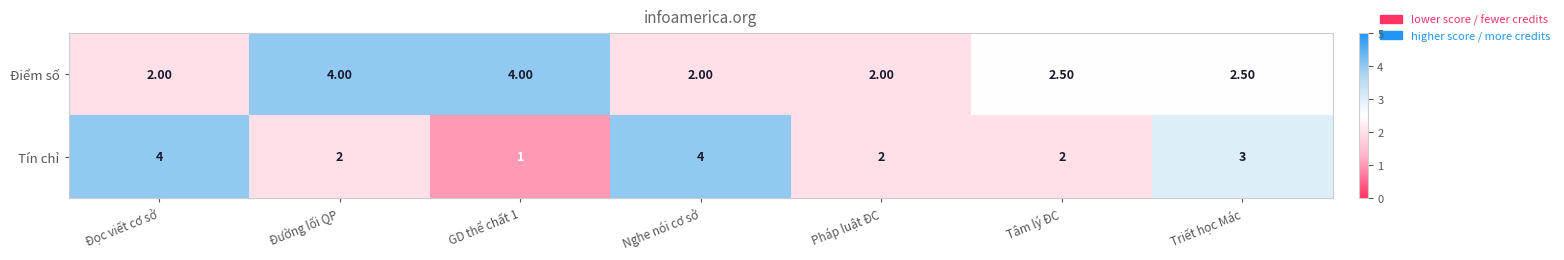

What is the difference between the highest and lowest values at Nghe nói cơ sở?

2.0